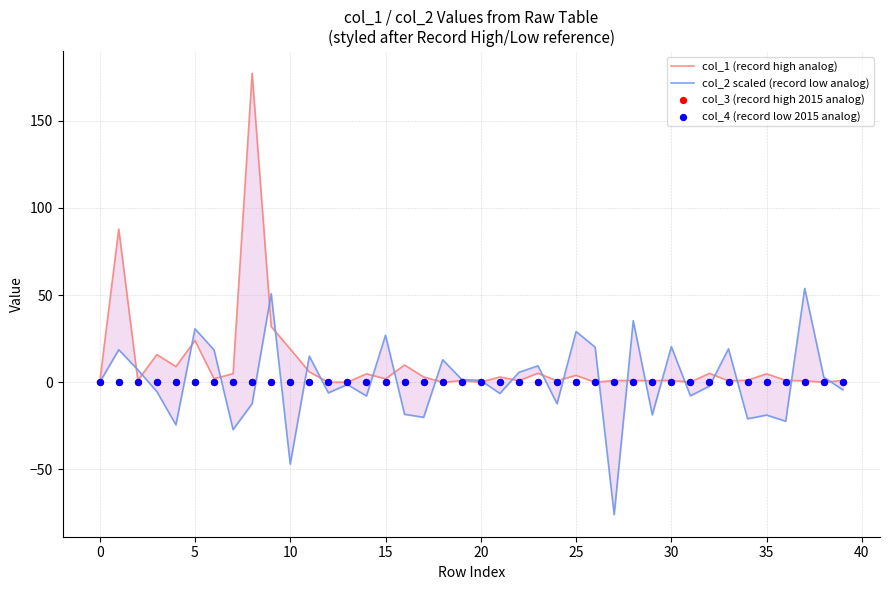

Which series has the largest total across all categories?

col_1 (record high analog)